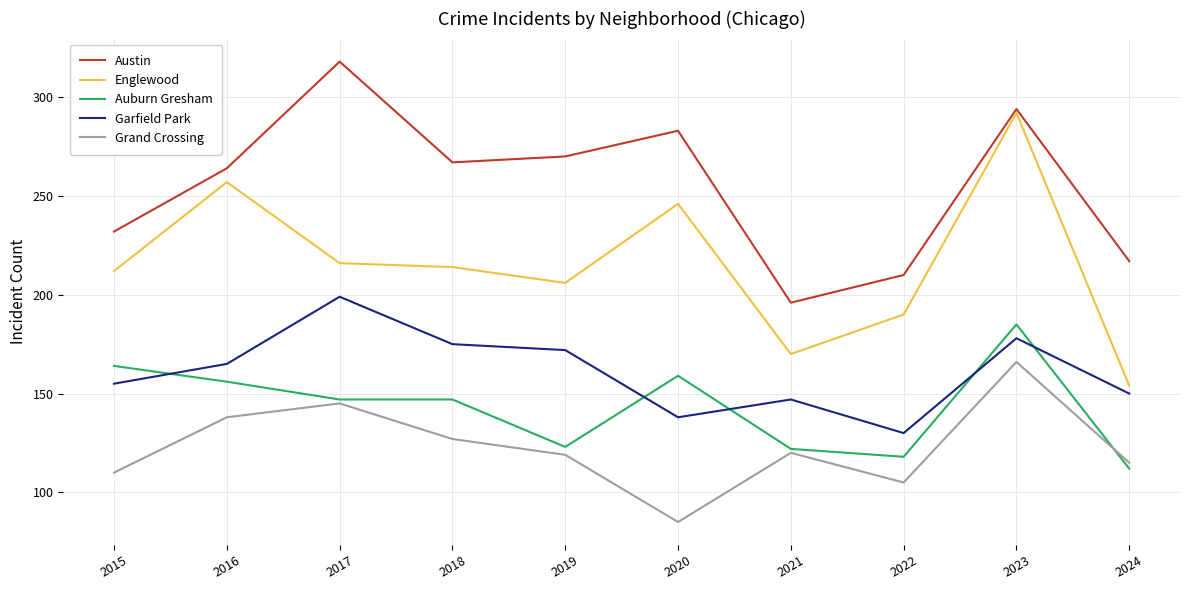

Is it true that Austin equals 87 at 2019?

False